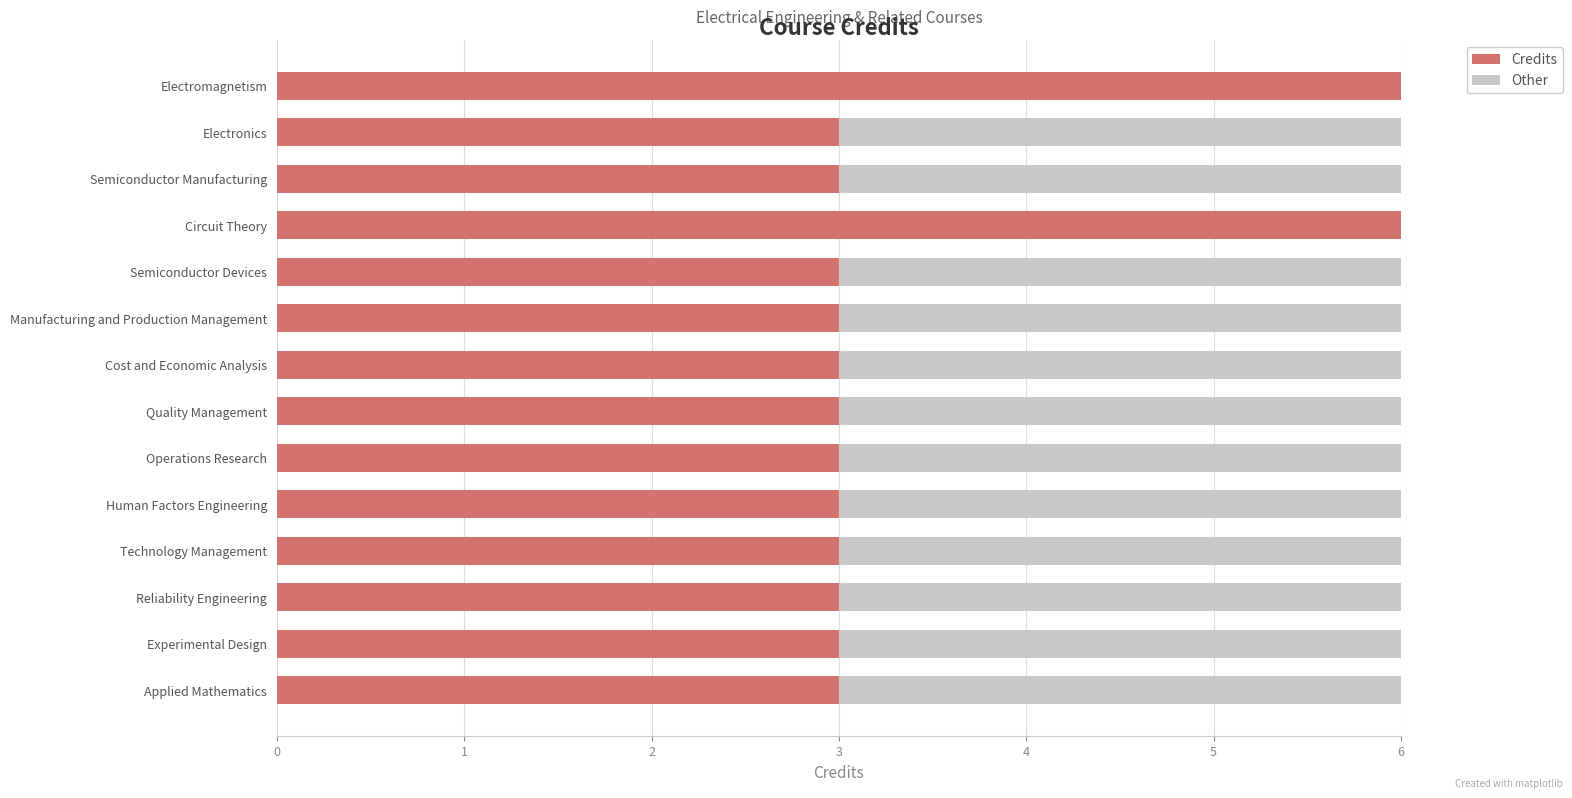

What value does the Credits series have at Quality Management?

3